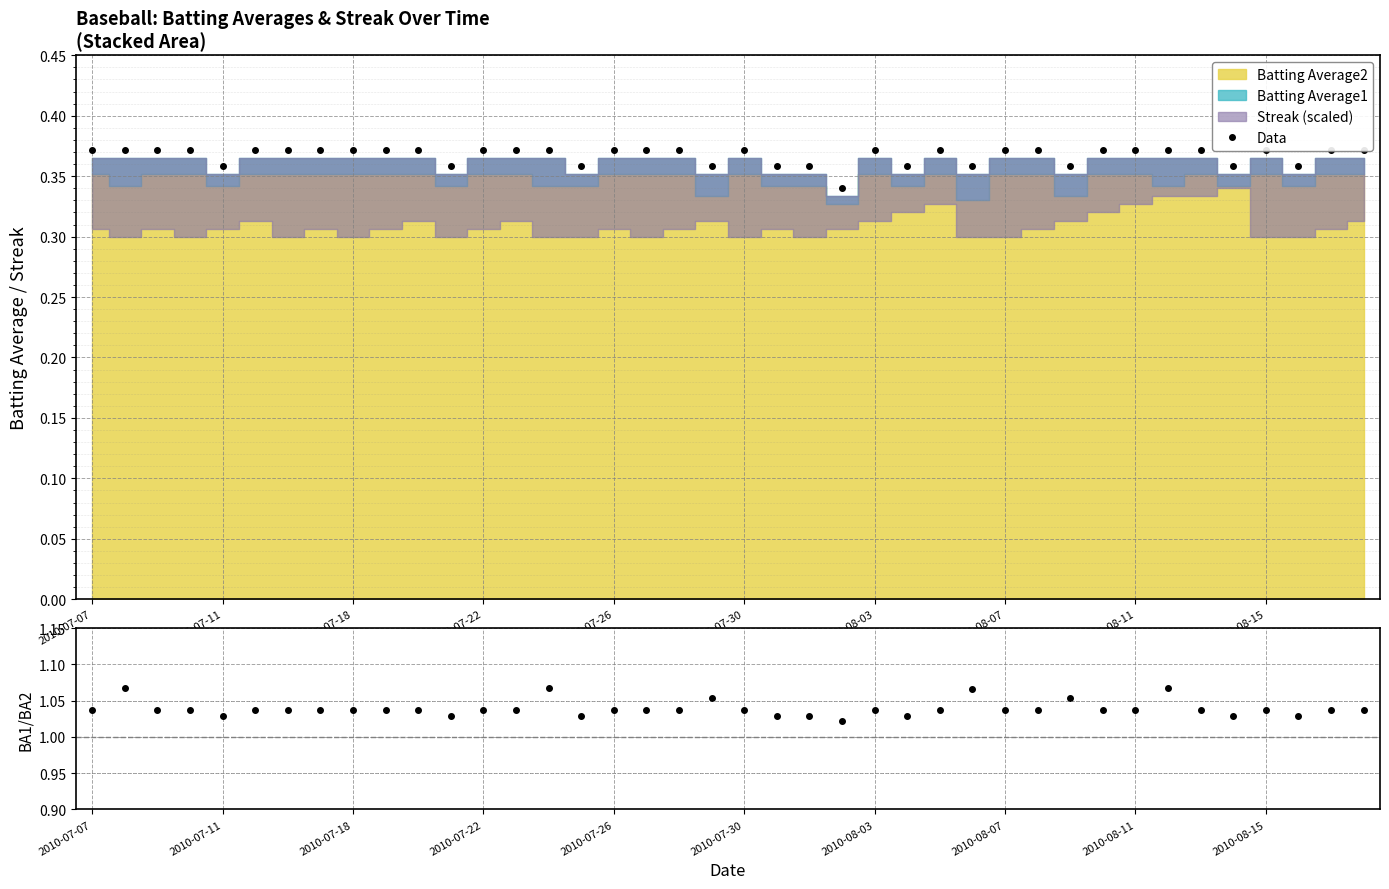

What is the average value of the Data series?

0.4